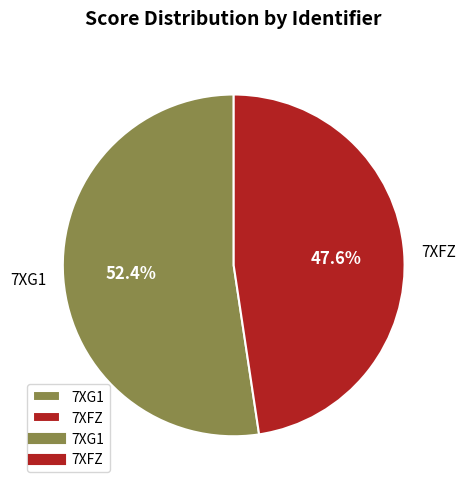

To the nearest percent, what is the difference between the 7XFZ and 7XG1 slice percentages?

5%